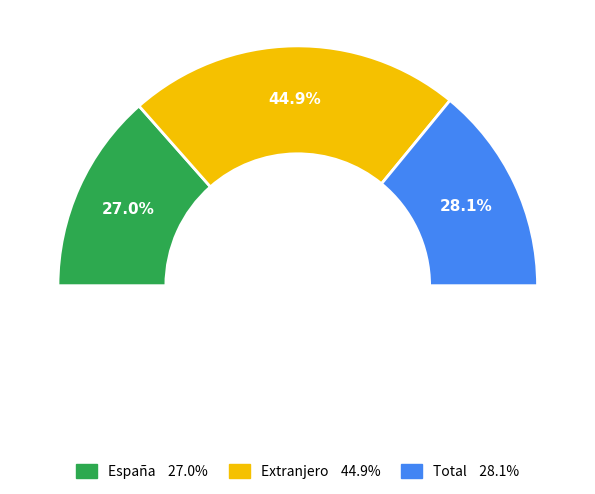

Which slice is the smallest?

España